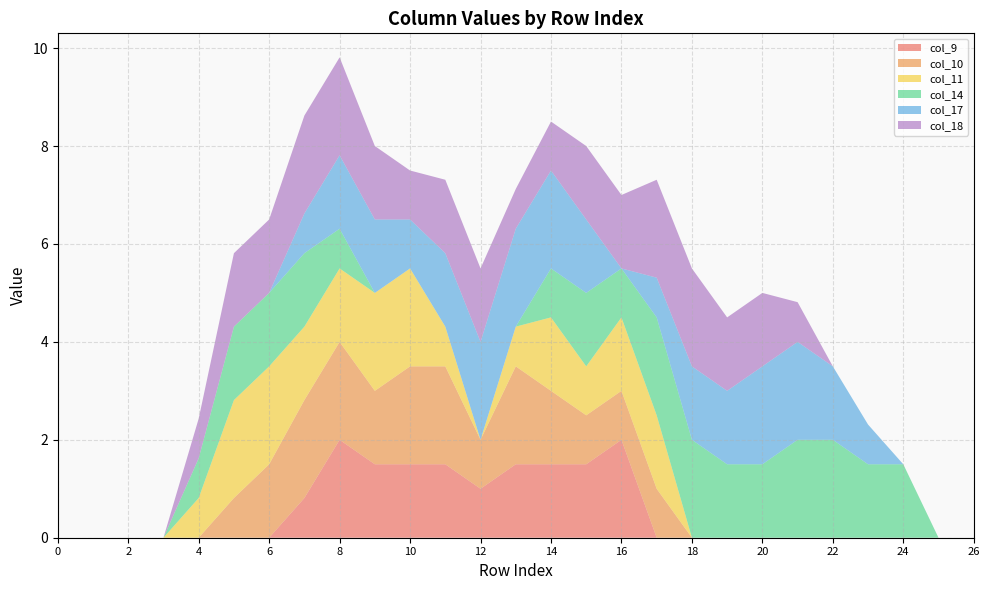

Reading left to right, extract all data points from this chart.

col_9: 0.0	0.0	0.0	0.0	0.0	0.0	0.0	0.8	2.0	1.5	1.5	1.5	1.0	1.5	1.5	1.5	2.0	0.0	0.0	0.0	0.0	0.0	0.0	0.0	0.0	0.0	0.0
col_10: 0.0	0.0	0.0	0.0	0.0	0.8	1.5	2.0	2.0	1.5	2.0	2.0	1.0	2.0	1.5	1.0	1.0	1.0	0.0	0.0	0.0	0.0	0.0	0.0	0.0	0.0	0.0
col_11: 0.0	0.0	0.0	0.0	0.8	2.0	2.0	1.5	1.5	2.0	2.0	0.8	0.0	0.8	1.5	1.0	1.5	1.5	0.0	0.0	0.0	0.0	0.0	0.0	0.0	0.0	0.0
col_14: 0.0	0.0	0.0	0.0	0.8	1.5	1.5	1.5	0.8	0.0	0.0	0.0	0.0	0.0	1.0	1.5	1.0	2.0	2.0	1.5	1.5	2.0	2.0	1.5	1.5	0.0	0.0
col_17: 0.0	0.0	0.0	0.0	0.0	0.0	0.0	0.8	1.5	1.5	1.0	1.5	2.0	2.0	2.0	1.5	0.0	0.8	1.5	1.5	2.0	2.0	1.5	0.8	0.0	0.0	0.0
col_18: 0.0	0.0	0.0	0.0	0.8	1.5	1.5	2.0	2.0	1.5	1.0	1.5	1.5	0.8	1.0	1.5	1.5	2.0	2.0	1.5	1.5	0.8	0.0	0.0	0.0	0.0	0.0